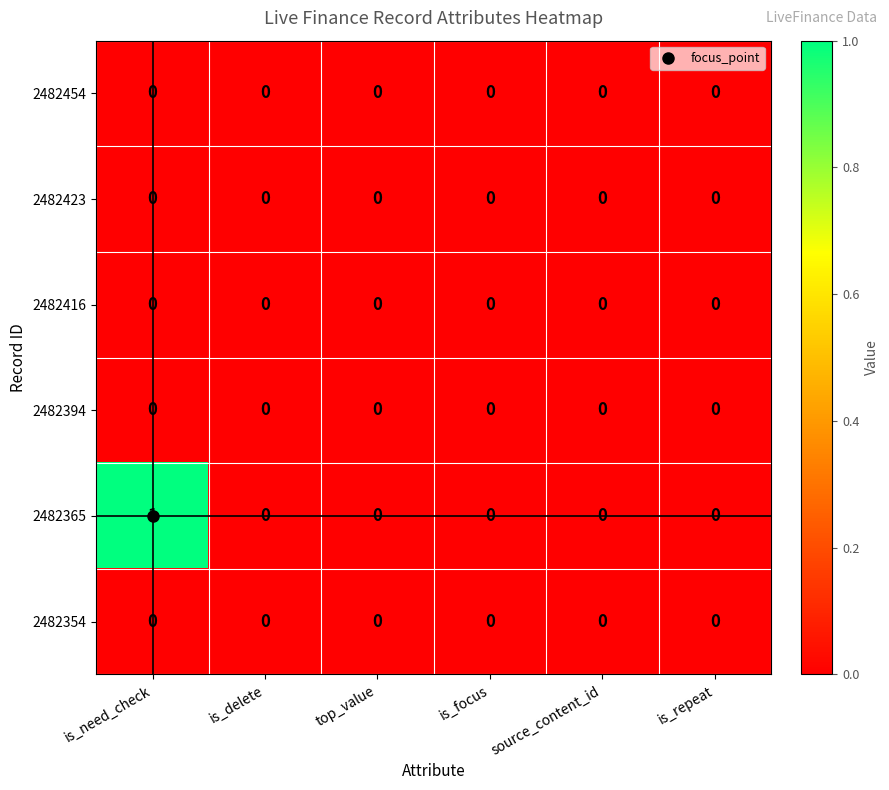

Which label corresponds to the largest value in the chart?

is_need_check